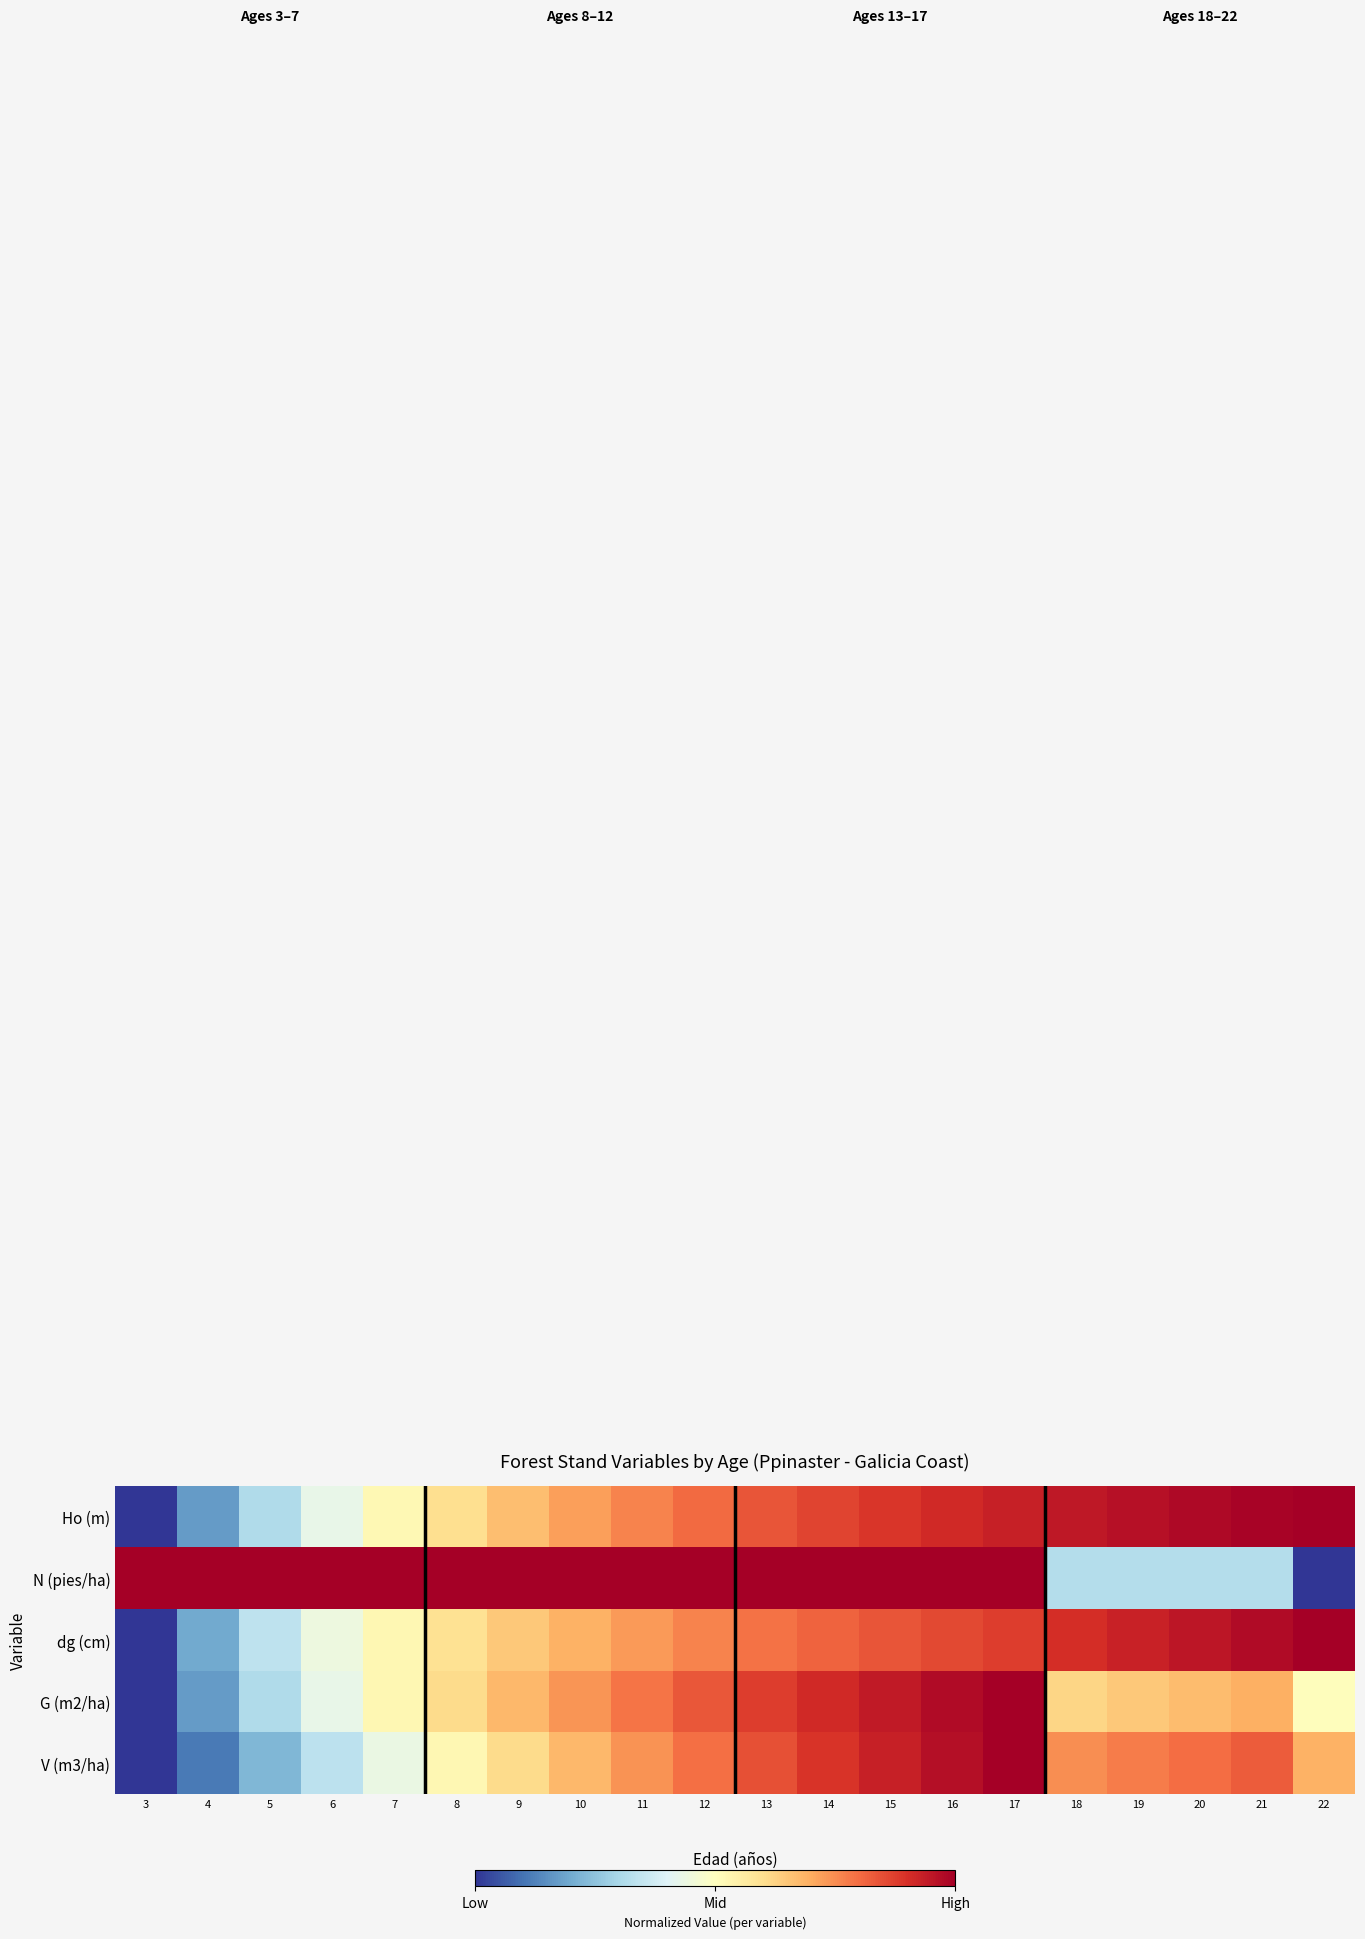

Which label corresponds to the largest value in the chart?

22